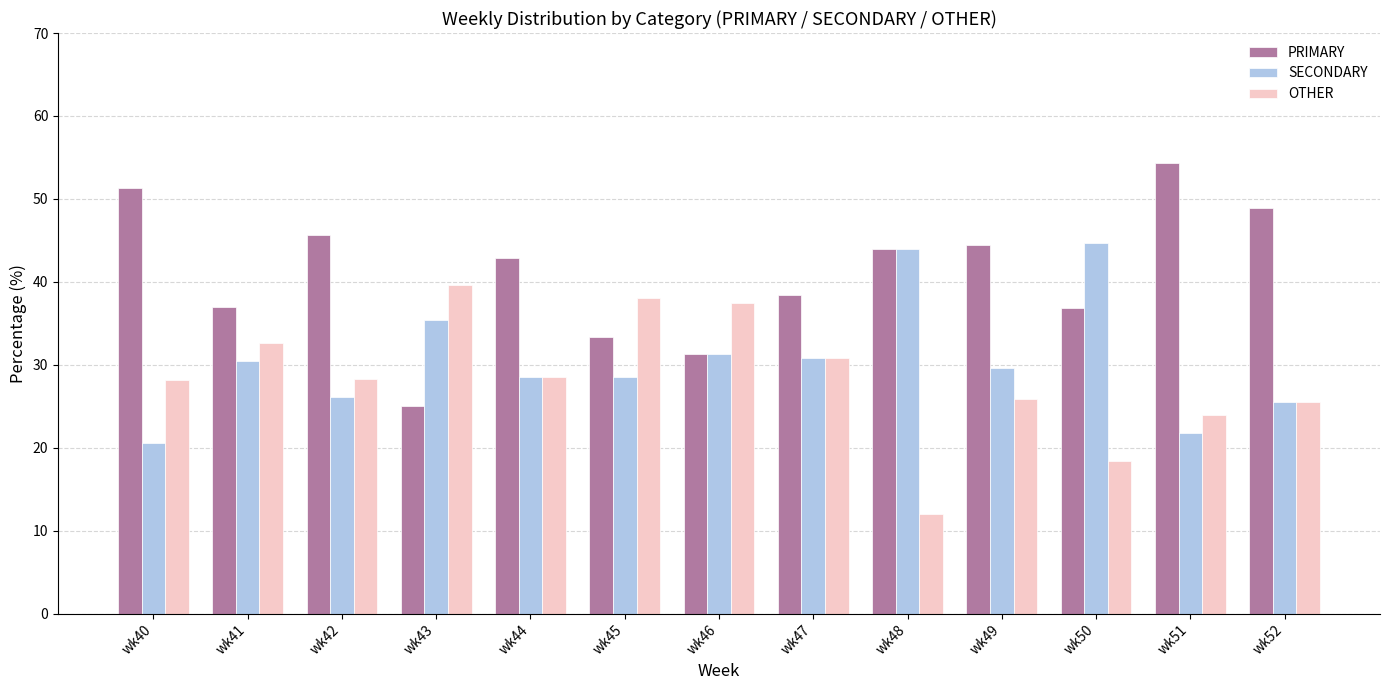

What is the average value of the OTHER series?

28.4